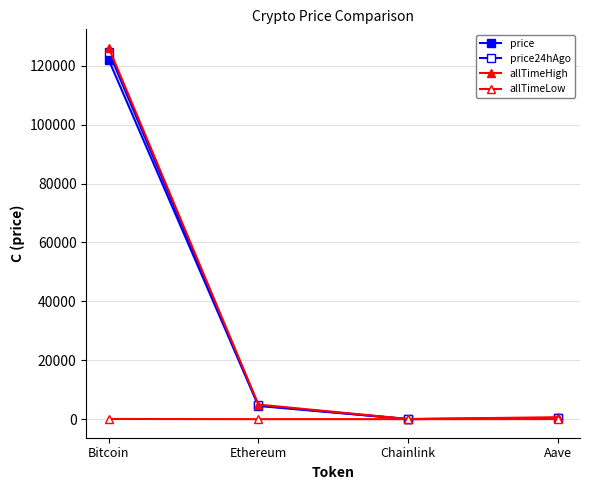

What is the approximate value of price at Chainlink?

22.1